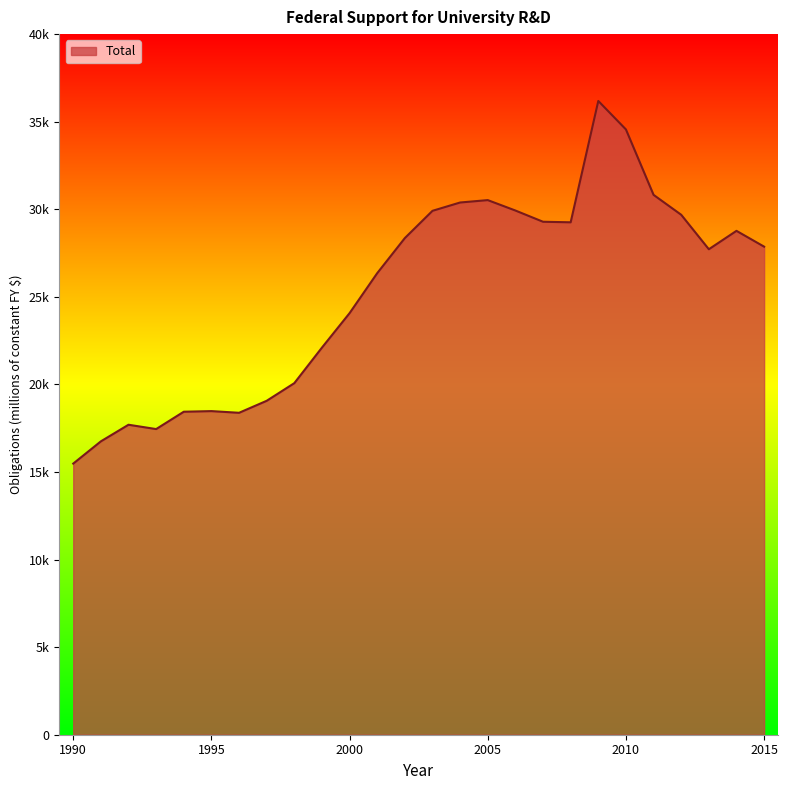

At which label does the data first exceed 27865?

2002